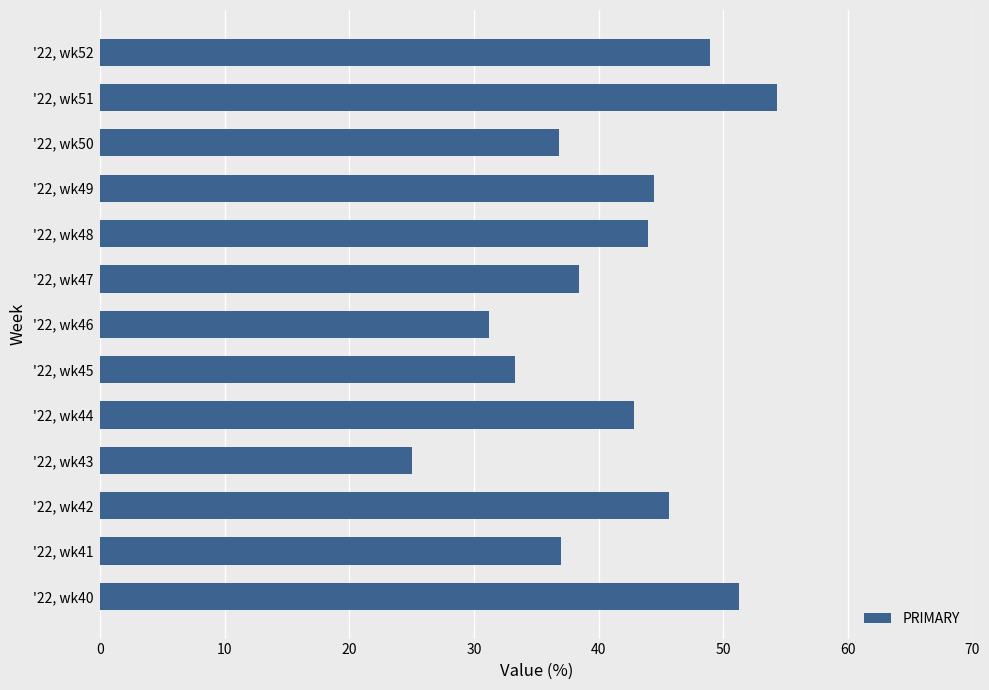

Which category has the lowest value across all series?

'22, wk43